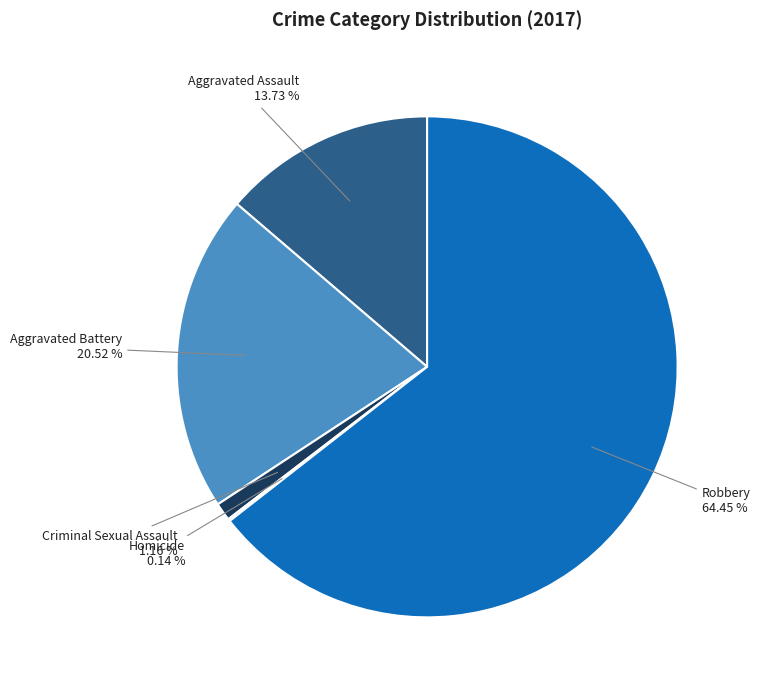

Is there any slice that represents more than half of the pie?

Yes